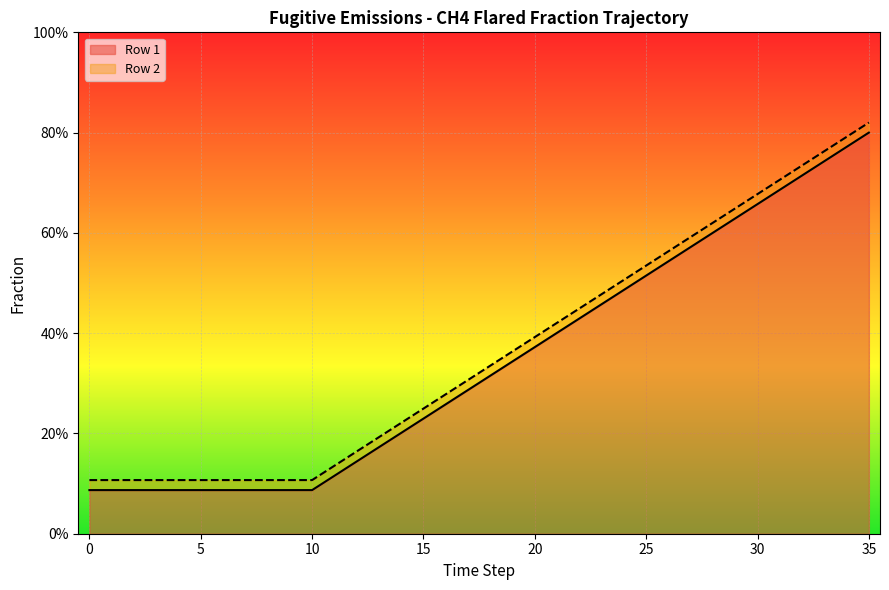

Reading left to right, extract all data points from this chart.

Row 1: 0=0.1	1=0.1	2=0.1	3=0.1	4=0.1	5=0.1	6=0.1	7=0.1	8=0.1	9=0.1	10=0.1	11=0.1	12=0.2	13=0.2	14=0.2	15=0.2	16=0.3	17=0.3	18=0.3	19=0.4	20=0.4	21=0.4	22=0.4	23=0.5	24=0.5	25=0.5	26=0.6	27=0.6	28=0.6	29=0.6	30=0.7	31=0.7	32=0.7	33=0.8	34=0.8	35=0.8
Row 2: 0=0.1	1=0.1	2=0.1	3=0.1	4=0.1	5=0.1	6=0.1	7=0.1	8=0.1	9=0.1	10=0.1	11=0.1	12=0.1	13=0.2	14=0.2	15=0.2	16=0.3	17=0.3	18=0.3	19=0.3	20=0.4	21=0.4	22=0.4	23=0.5	24=0.5	25=0.5	26=0.5	27=0.6	28=0.6	29=0.6	30=0.7	31=0.7	32=0.7	33=0.7	34=0.8	35=0.8